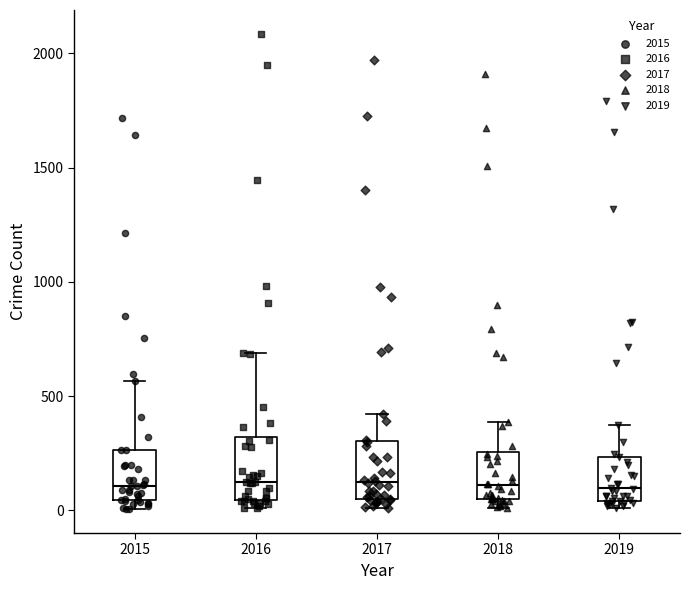

Reading left to right, read every box against the y-axis: the position of its median line, the range the box covers, and the ends of its whiskers. The values are not printed on the chart, so give them approximately, as read against the axis.

2015: median 100, box 50 to 250, whiskers 0 to 550
2016: median 150, box 50 to 300, whiskers 0 to 700
2017: median 100, box 50 to 300, whiskers 0 to 400
2018: median 100, box 50 to 250, whiskers 0 to 400
2019: median 100, box 50 to 250, whiskers 0 to 400